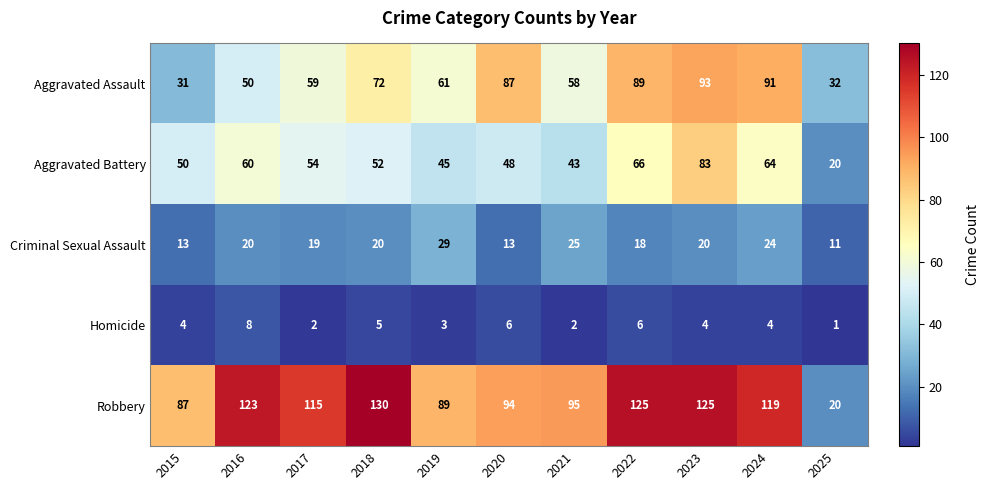

At which category does the chart reach its minimum across all series?

2025